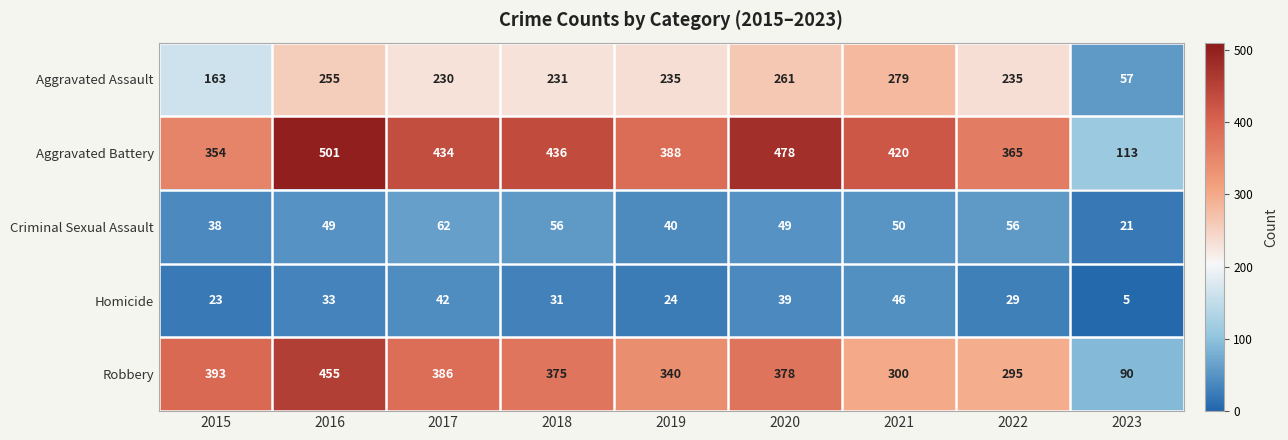

At which category does the chart reach its peak across all series?

2016